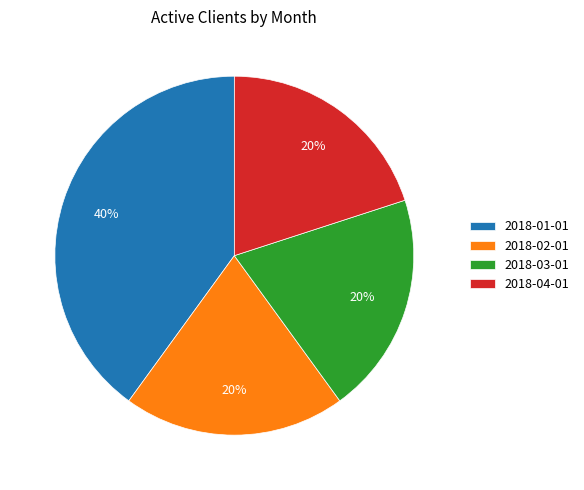

Which category has the biggest portion of the pie?

2018-01-01